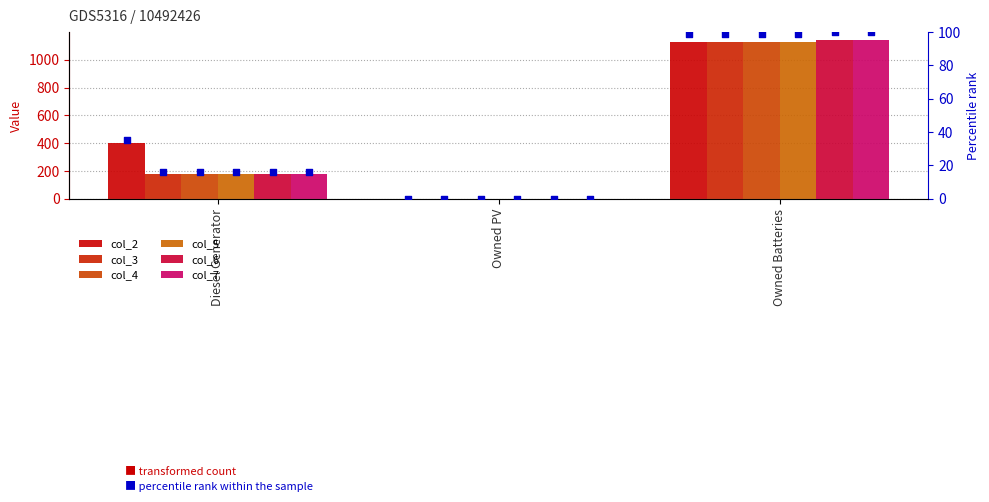

Which series contains the highest Y value?

col_6